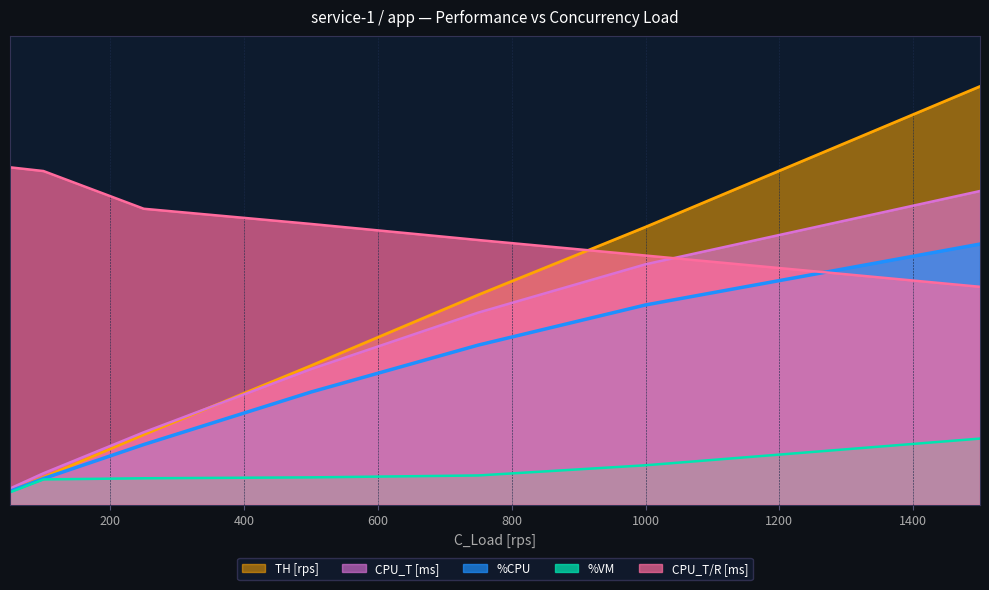

True or false: %CPU has a value of 600.0 at 1500.

False